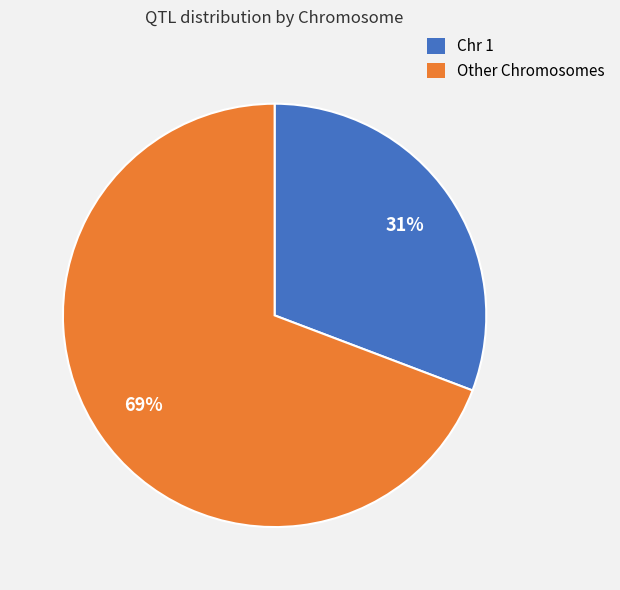

Does any single category account for the majority?

Yes